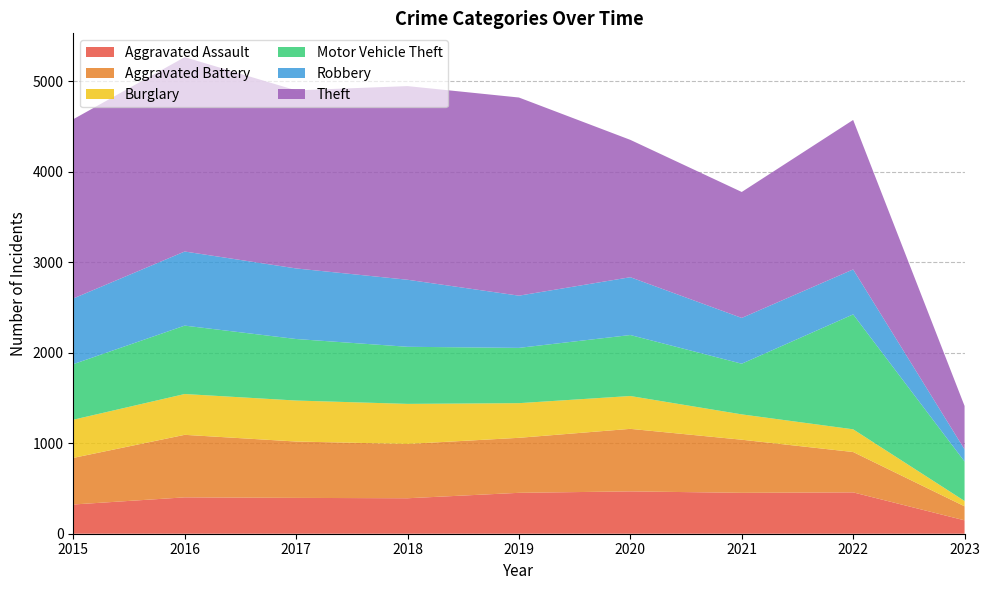

Reading left to right, what are all the values shown in this chart?

Aggravated Assault: 323	402	396	392	452	468	452	457	148
Aggravated Battery: 515	691	623	600	608	691	587	446	155
Burglary: 422	451	453	443	383	363	280	251	59
Motor Vehicle Theft: 614	756	680	631	611	674	560	1270	436
Robbery: 726	819	780	741	577	639	506	497	134
Theft: 1981	2148	1968	2140	2190	1518	1392	1652	480